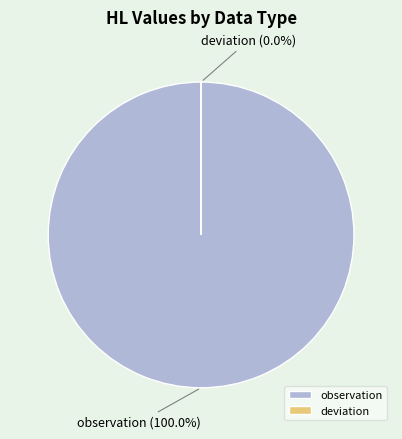

Is it true that observation is 93% of the pie?

False